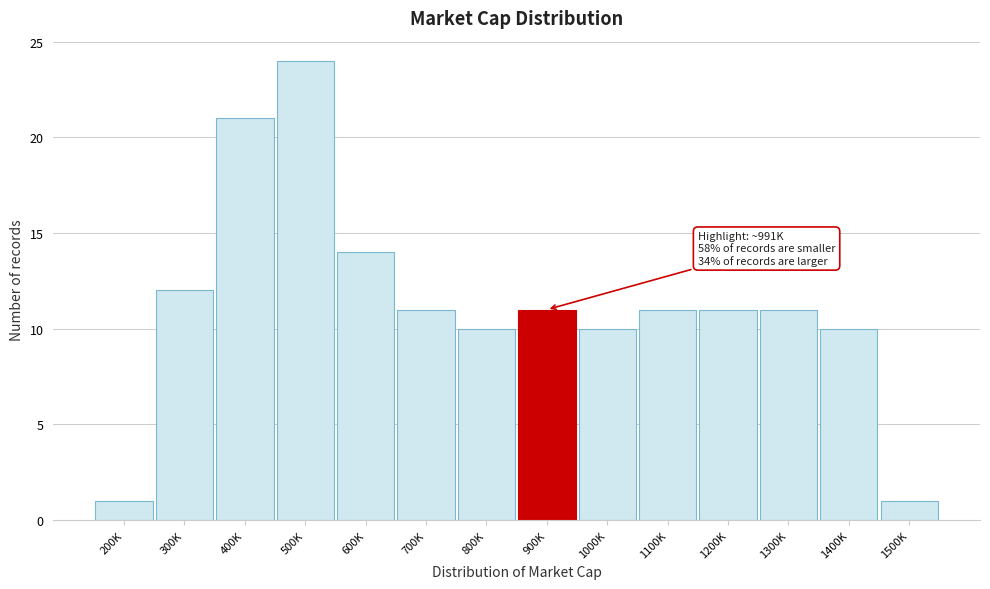

Reading left to right, list all the values displayed in this chart.

1	12	21	24	14	11	10	11	10	11	11	11	10	1